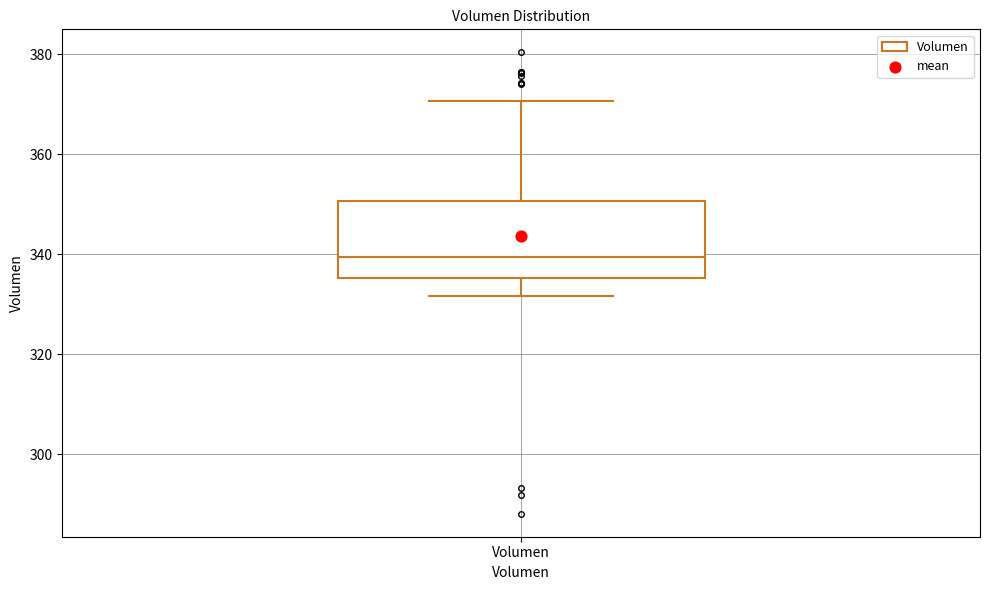

Transcribe this box plot: give where the median line is, the range the box spans, and where the two whiskers end, as read against the y-axis. The values are not printed on the chart, so give them approximately, as read against the axis.

median 340, box 336 to 350, whiskers 332 to 370